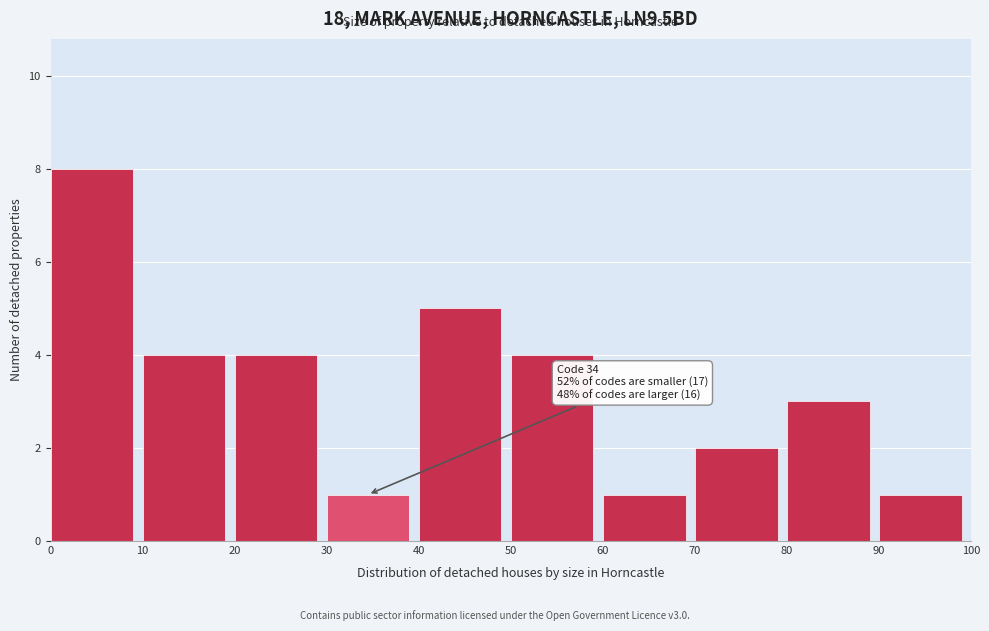

Which range on the x-axis has the tallest bar?

0 to 10